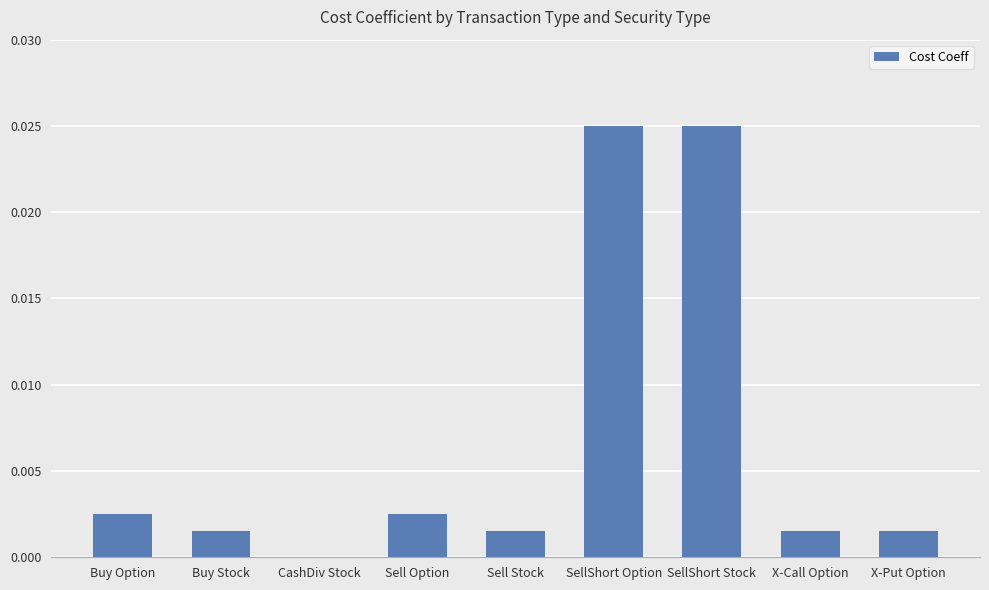

True or false: the data shows 0.0 at CashDiv Stock.

True